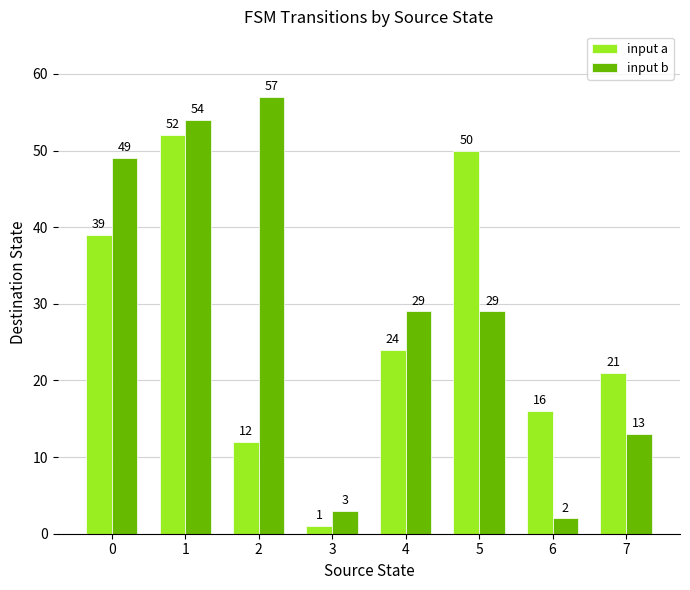

Which series changed the most between 1 and 4?

input a